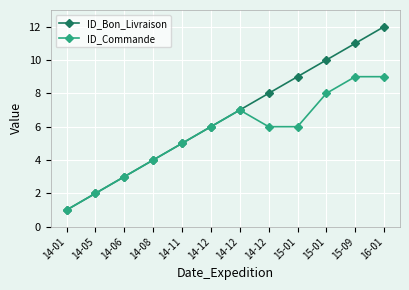

At which label is ID_Bon_Livraison closest to 6?

14-12